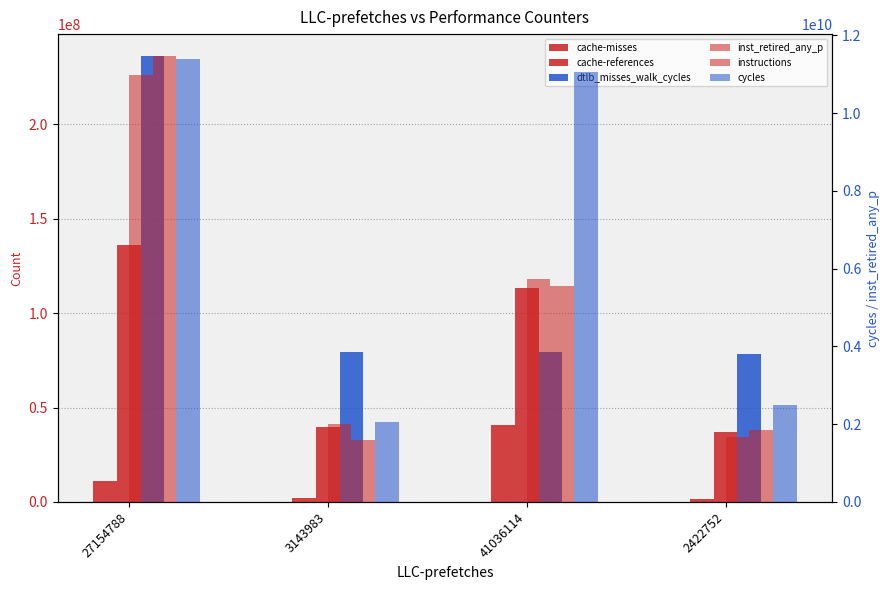

Reading left to right, list all the values displayed in this chart.

cache-misses: 11123166	1861429	40692829	1604397
cache-references: 136207171	39633540	113453554	36907561
dtlb_misses_walk_cycles: 236073426	79480260	79509904	78585459
inst_retired_any_p: 10985921904	1993956980	5740297813	1663118206
instructions: 11461967773	1591253399	5560949822	1849495012
cycles: 11387171195	2060118741	11062414107	2496384294